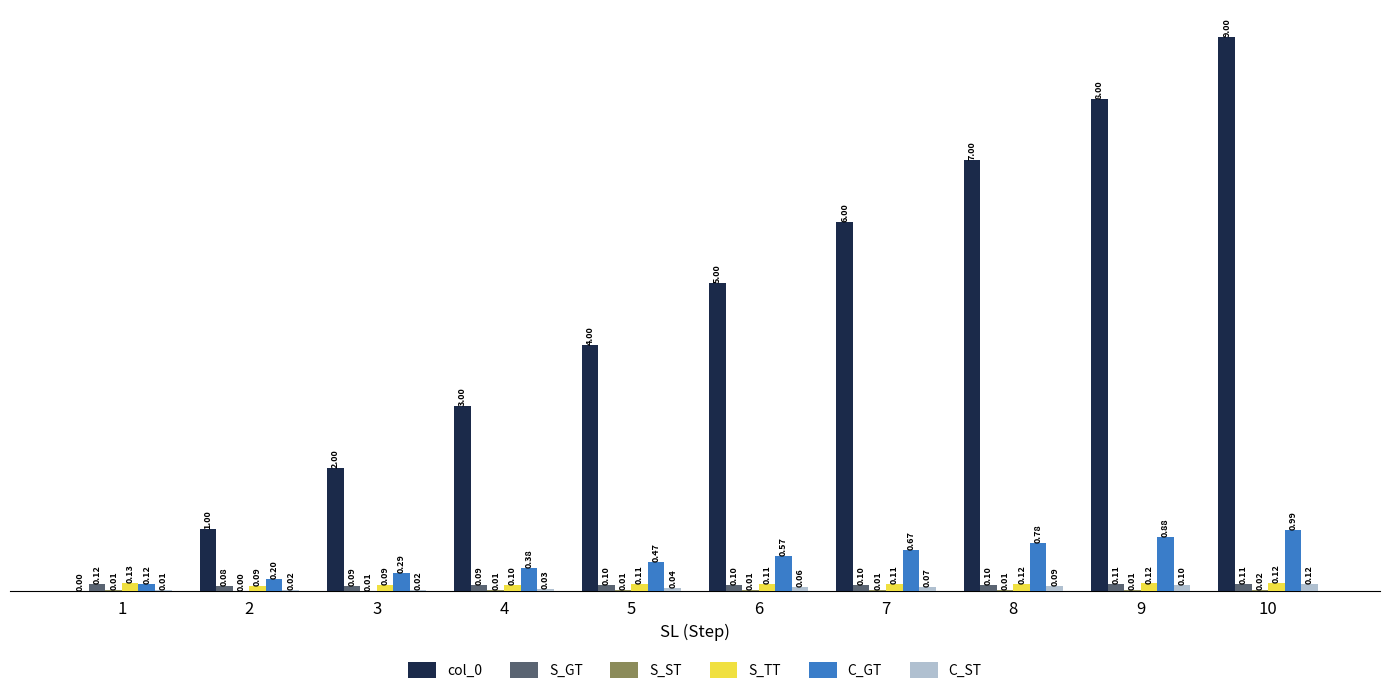

Is the value of S_GT at 8 greater than the value of S_TT at 9?

No